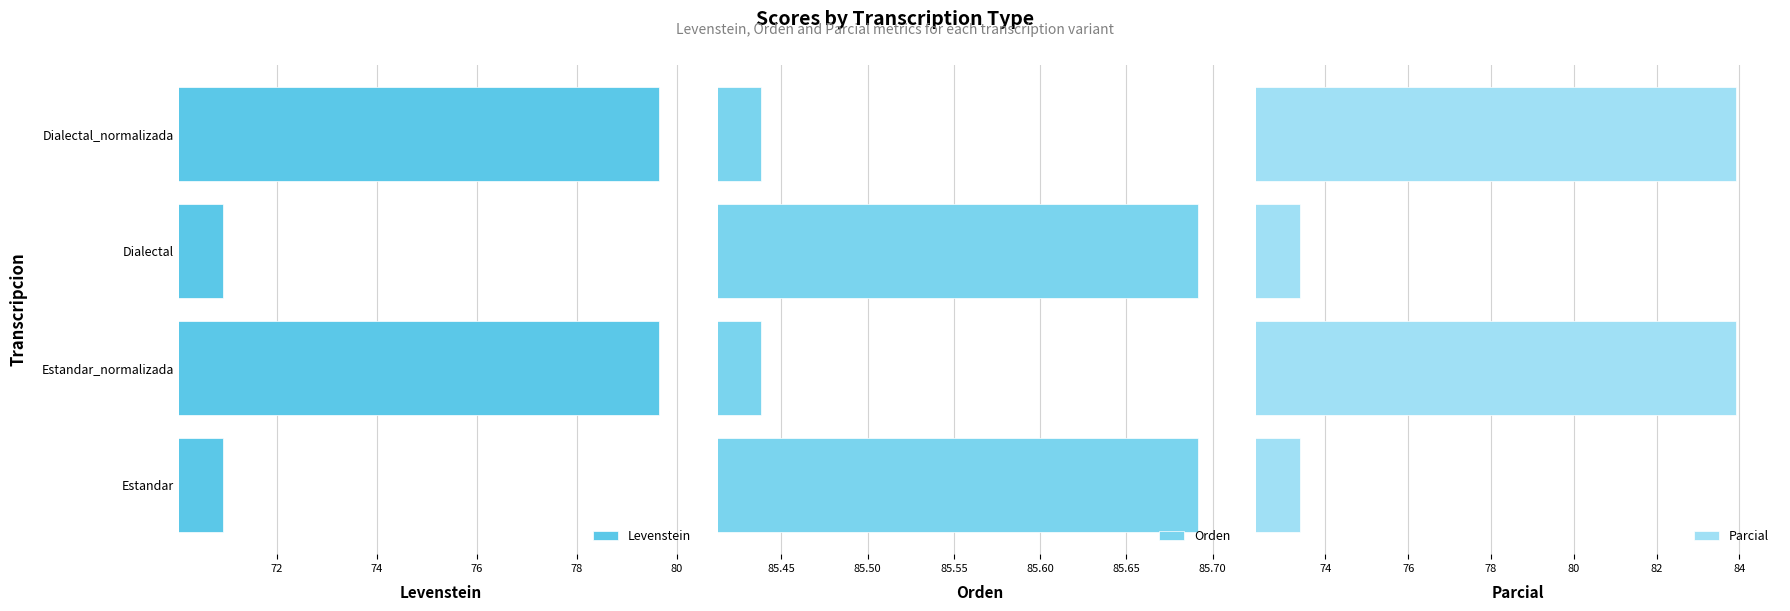

True or false: Levenstein has a value of 79.6 at Estandar_normalizada.

True